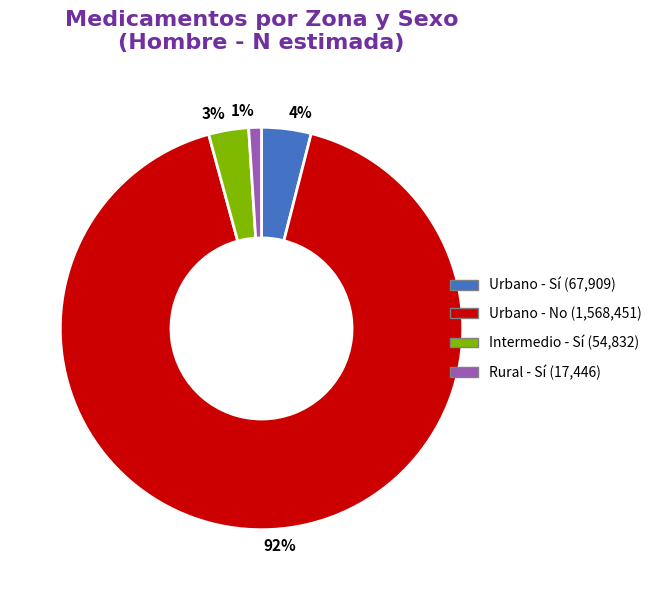

Combined, do Urbano - Sí and Rural - Sí account for over 50%?

No